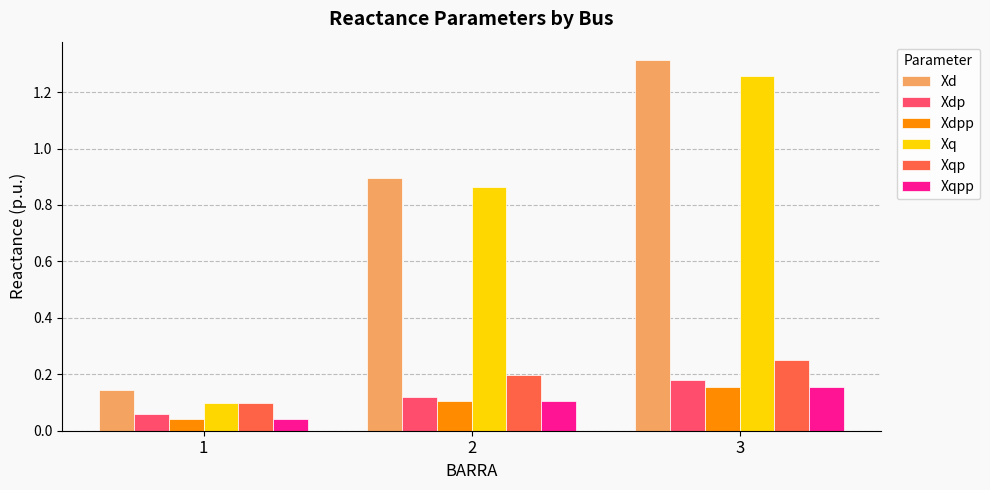

What is the total value across all series at 3?

3.3